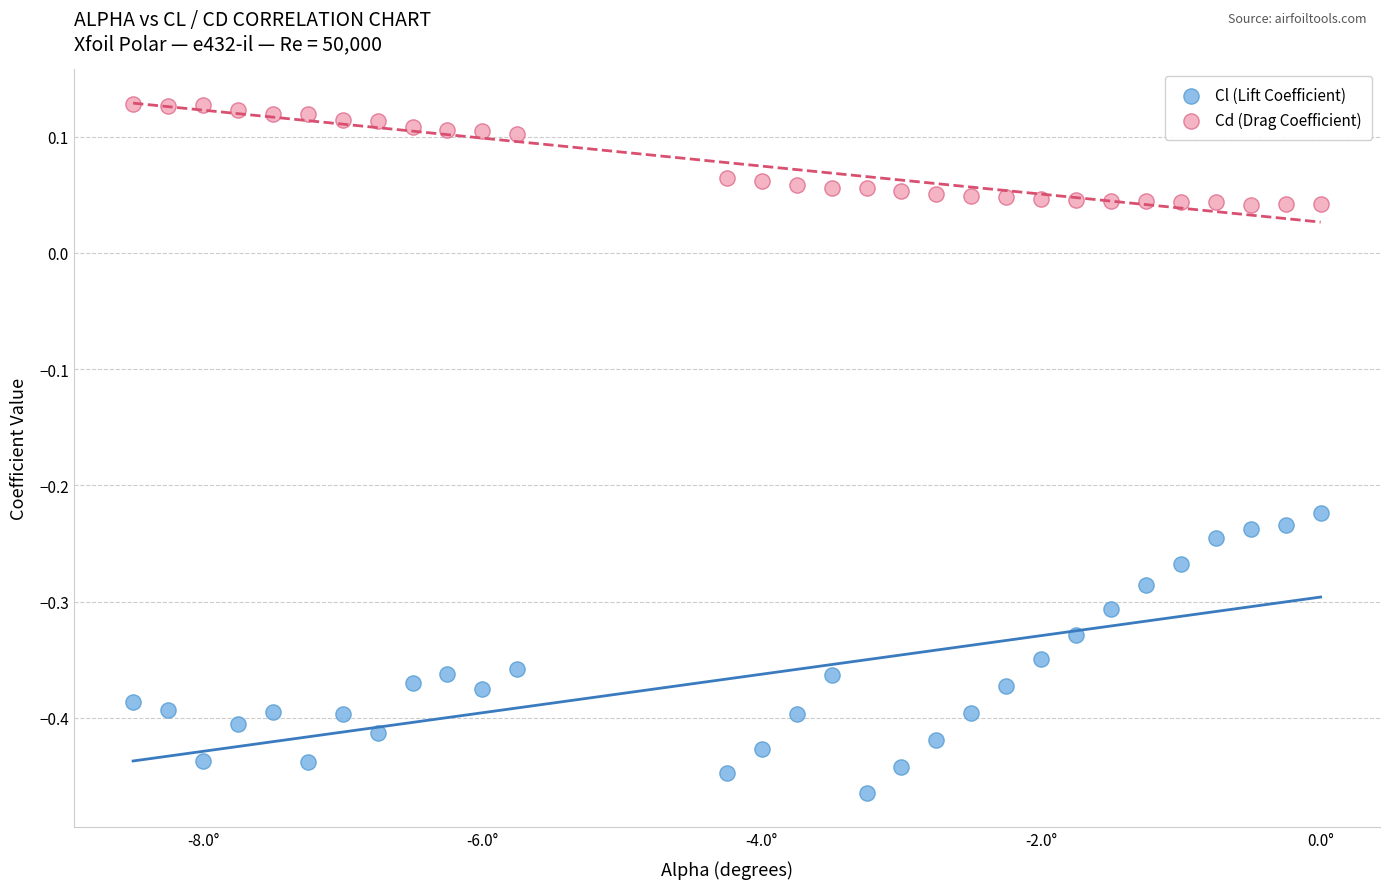

Which series reaches the minimum Y coordinate?

Cl (Lift Coefficient)